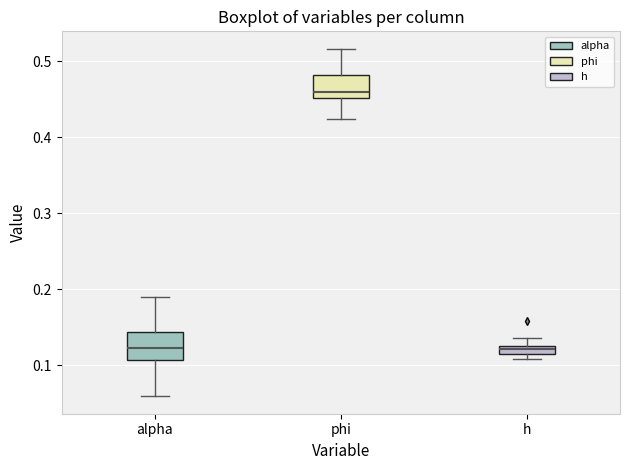

Which box's median line is the highest?

phi